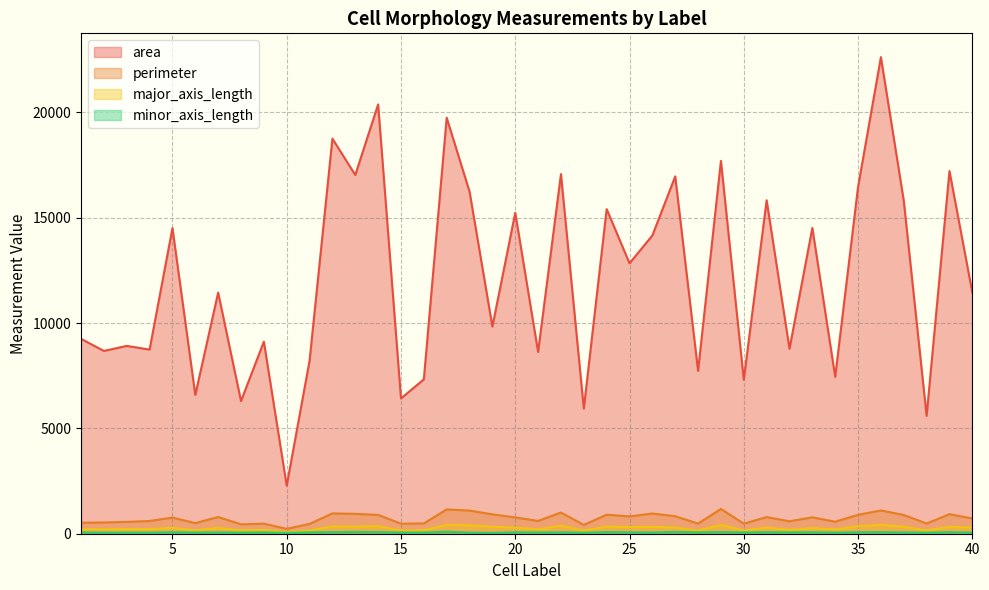

What is the approximate value of perimeter at 34?

569.4